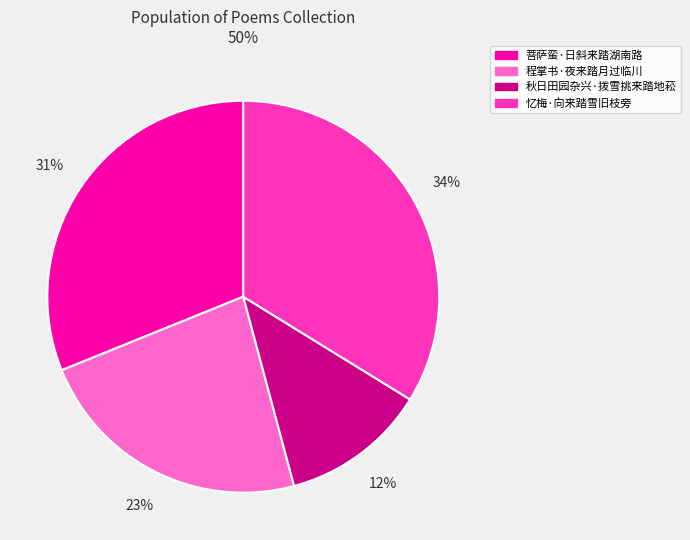

The 程掌书·夜来踏月过临川 slice represents 13% of the pie. True or false?

False